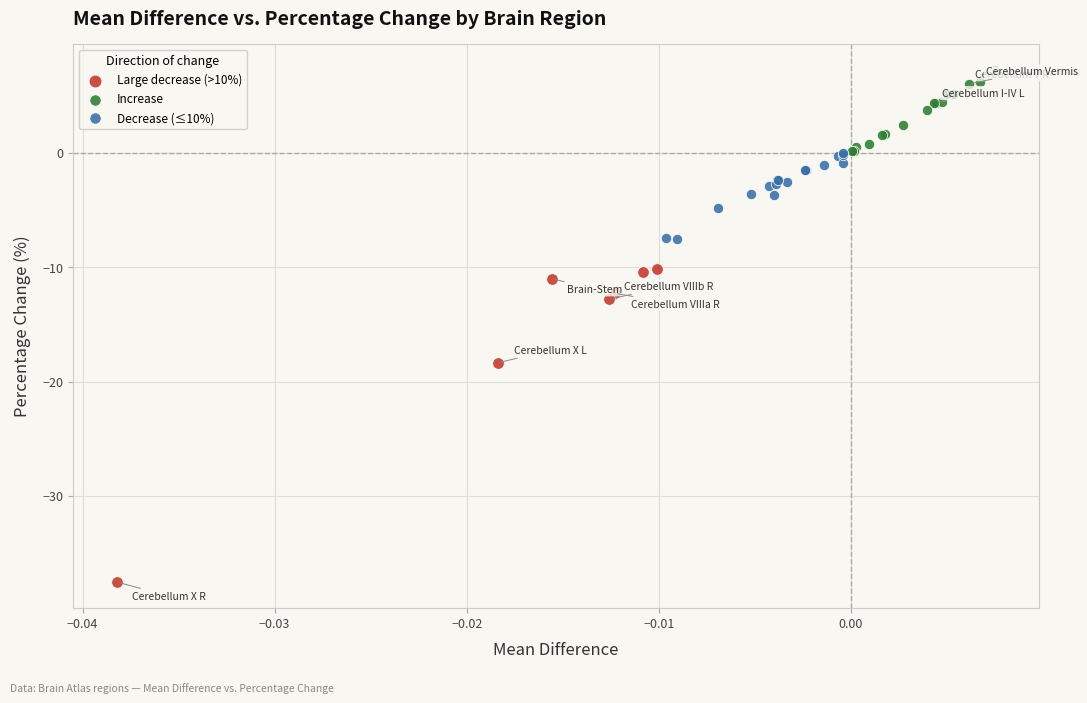

Which series contains the lowest Y value?

Large decrease (>10%)